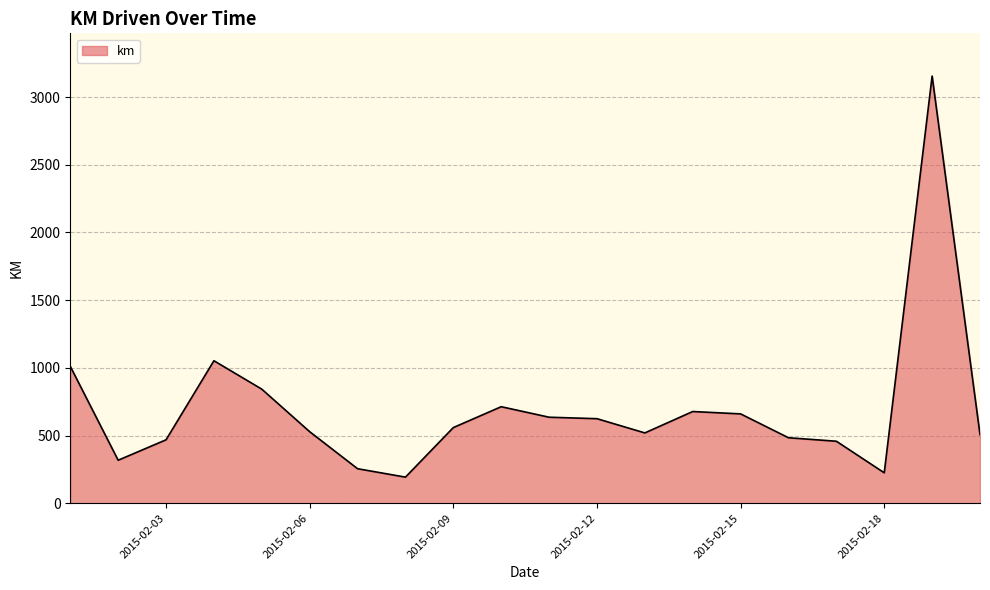

What is the difference between the maximum and minimum values?

2962.0